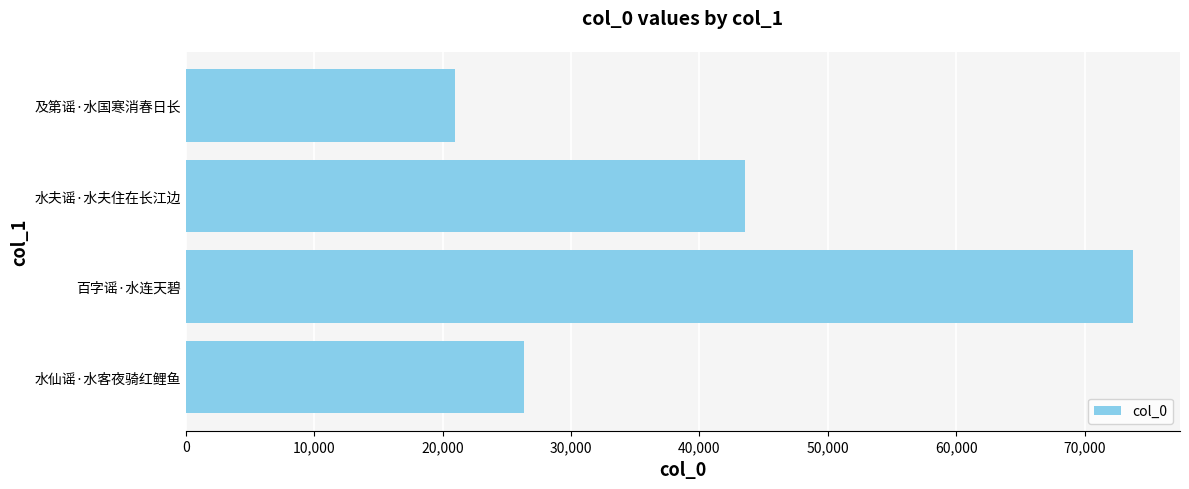

Is it true that the value at 及第谣·水国寒消春日长 is 28118?

False